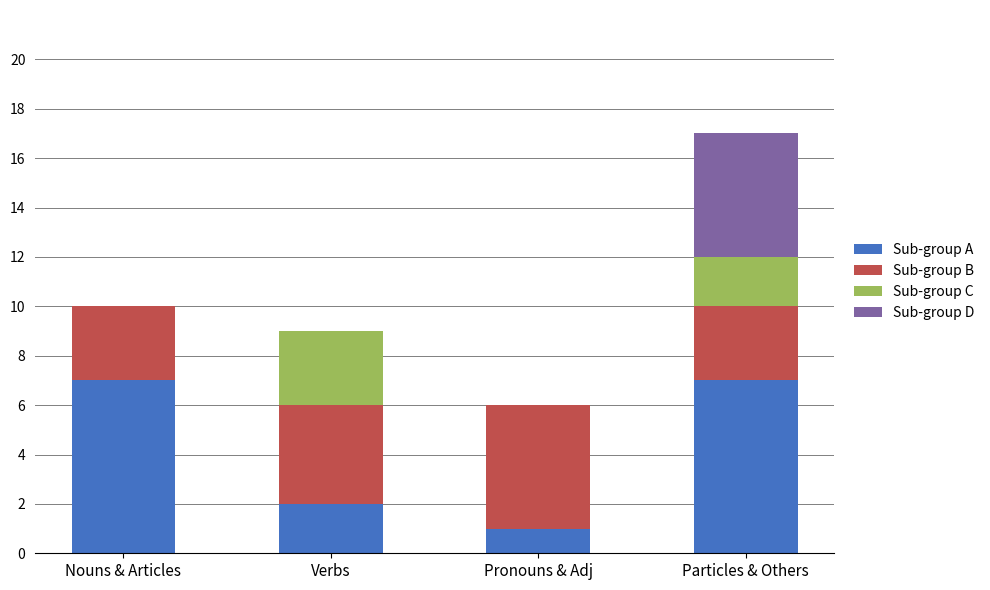

How many distinct data groups are displayed?

4